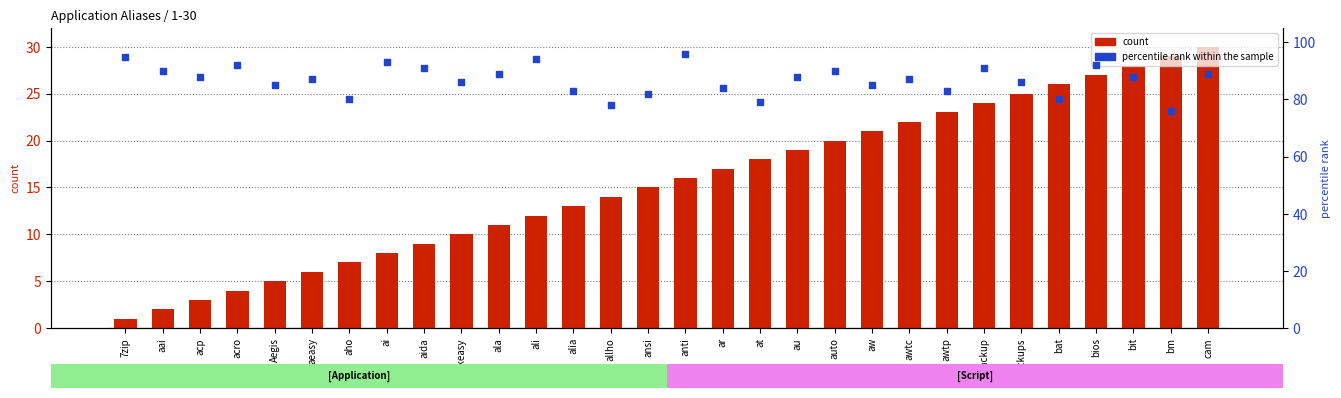

Which series contains the lowest Y value?

count